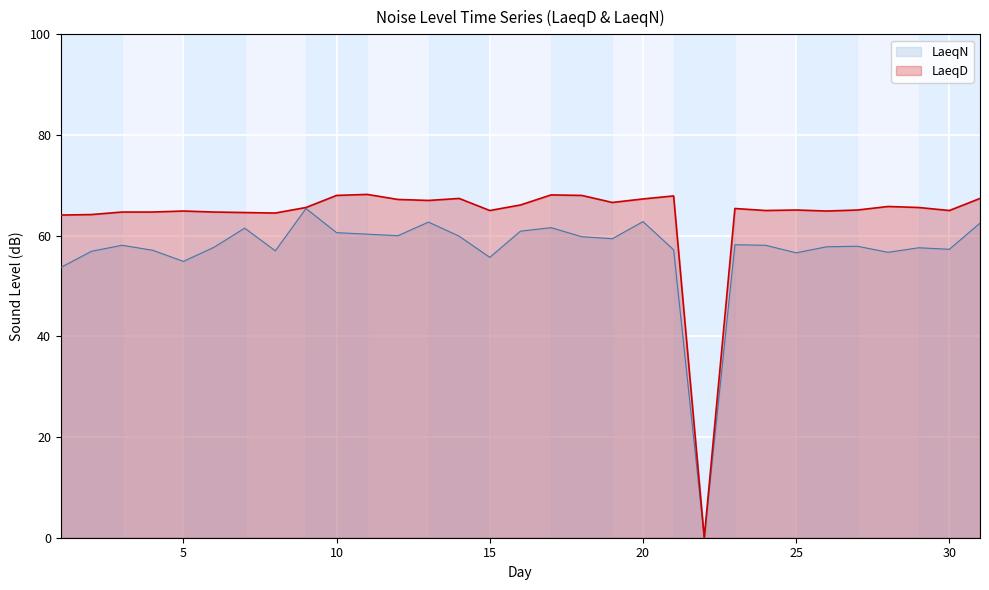

Which label corresponds to the largest value in the chart?

11